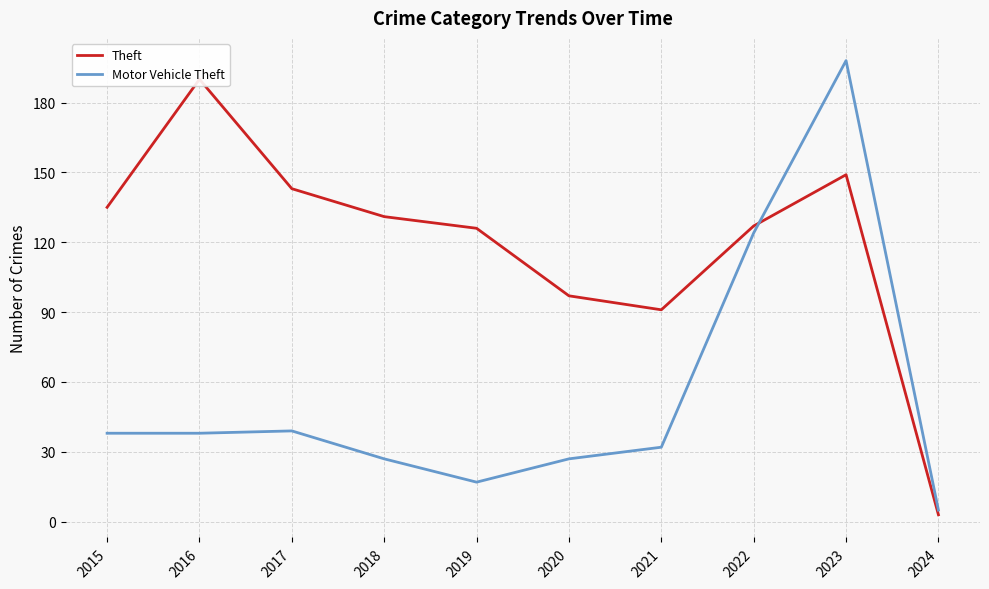

What is the difference between the maximum and minimum values in the Theft series?

187